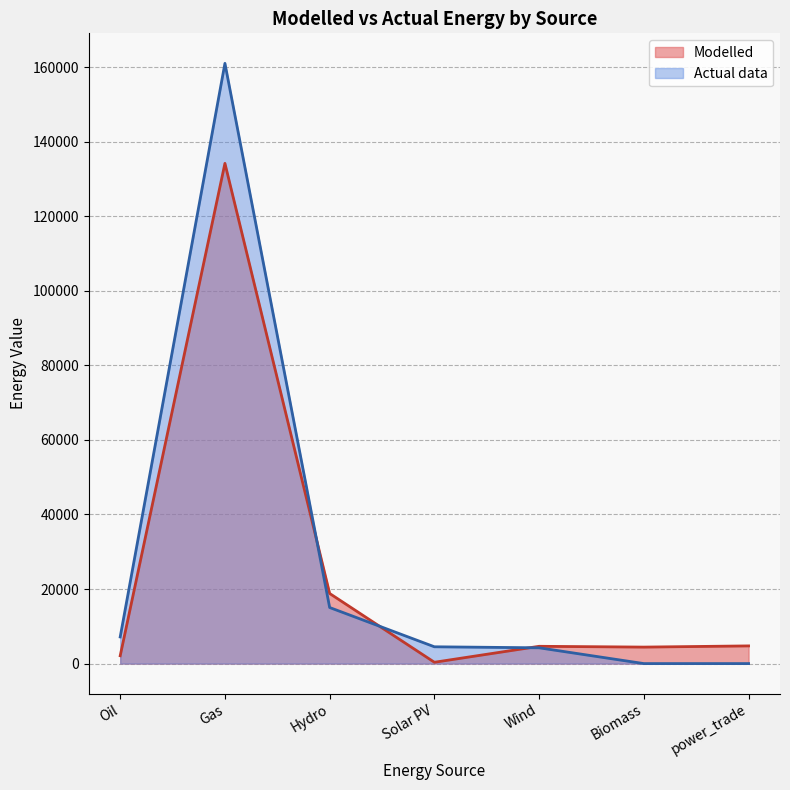

How many values are below 4636?

3